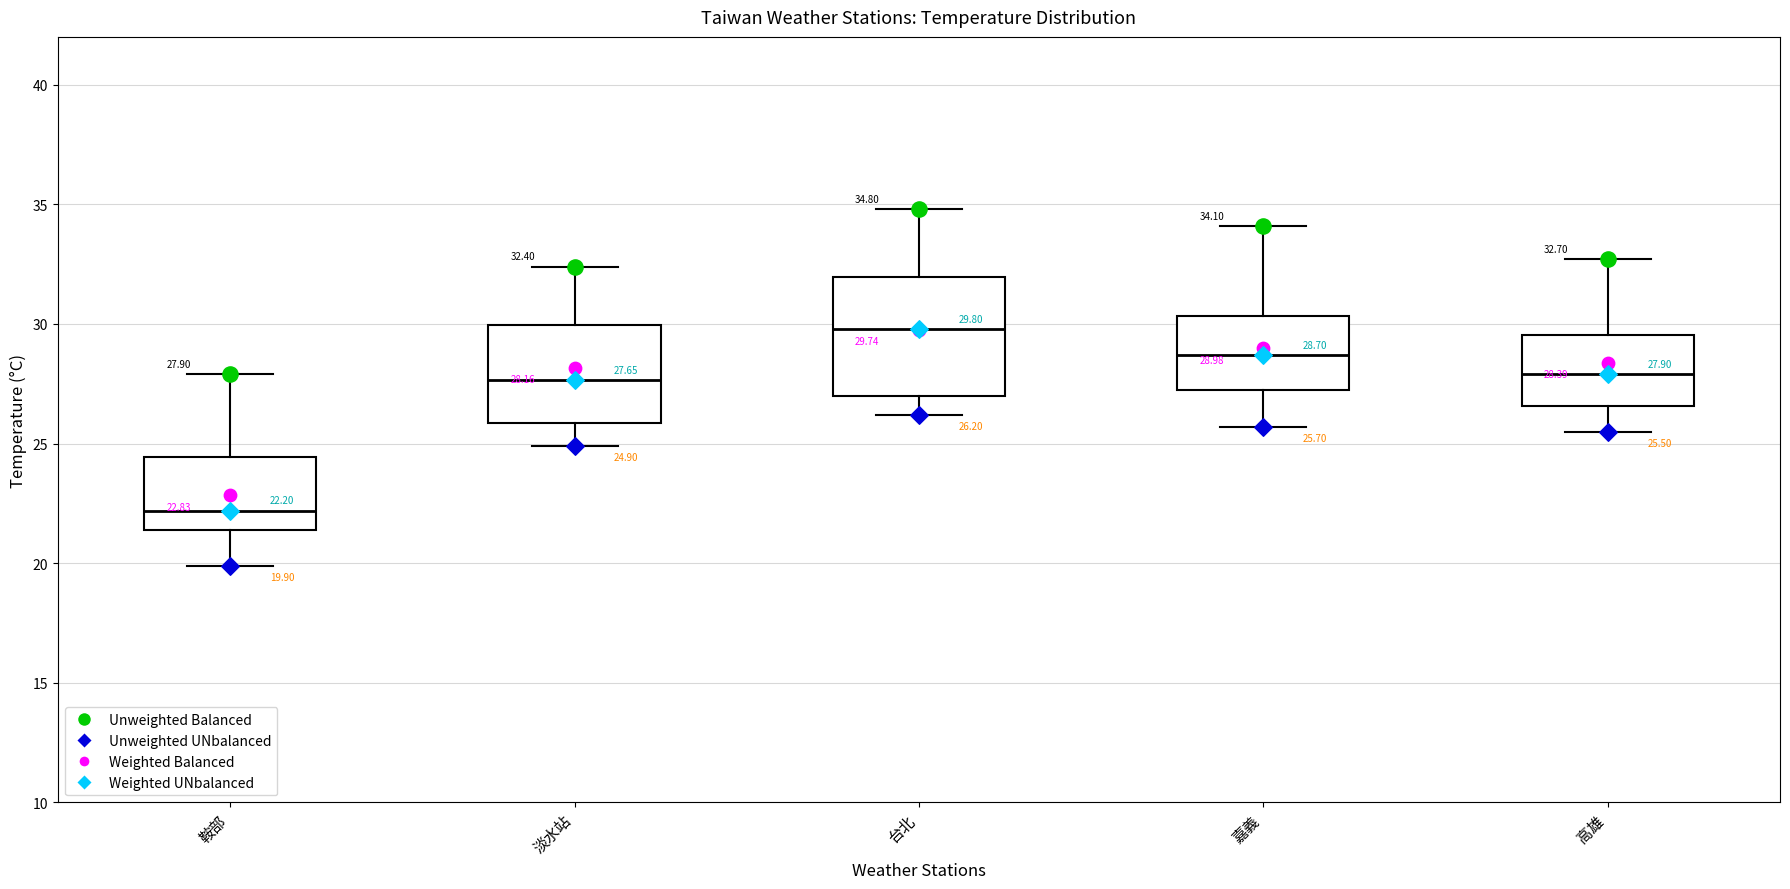

Which box is the tallest, from its lower edge to its upper edge?

台北